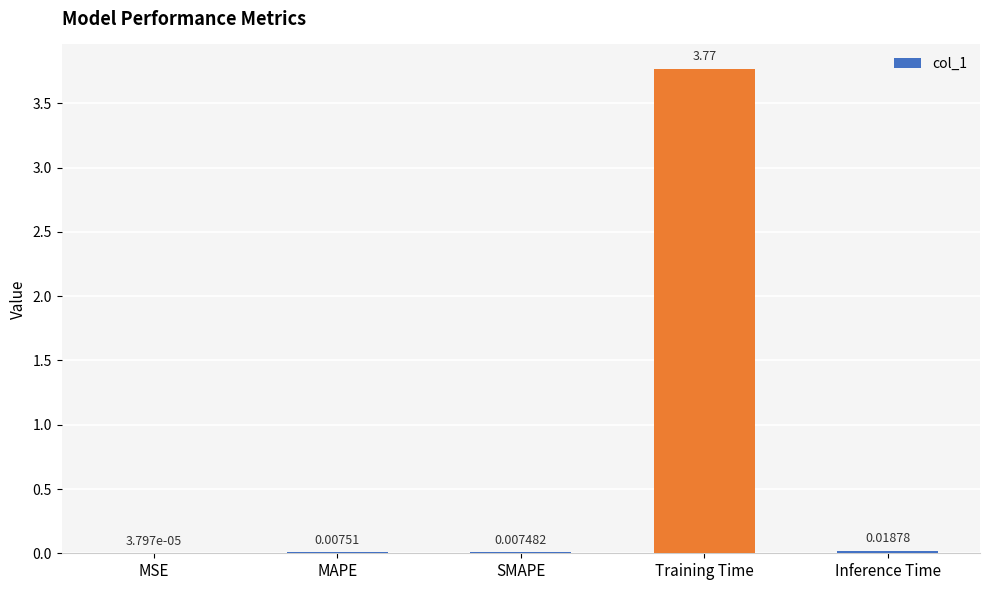

Which label corresponds to the largest value in the chart?

Training Time